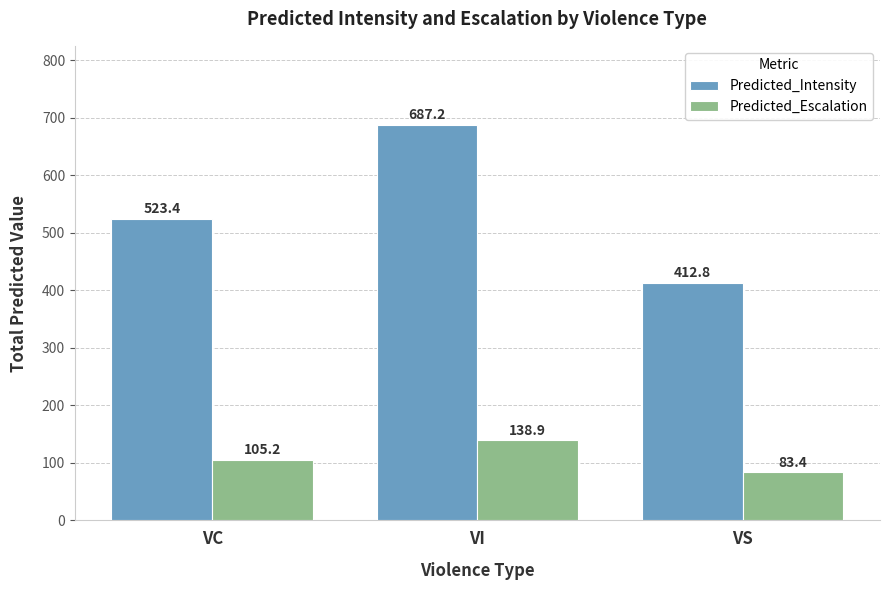

What is the difference between the maximum and minimum values in the Predicted_Intensity series?

274.4